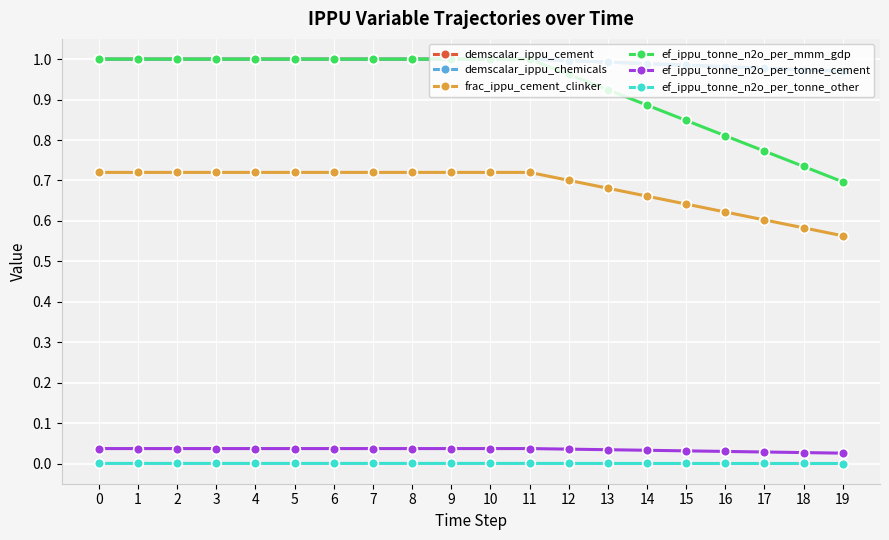

Which series has the largest total across all categories?

demscalar_ippu_cement